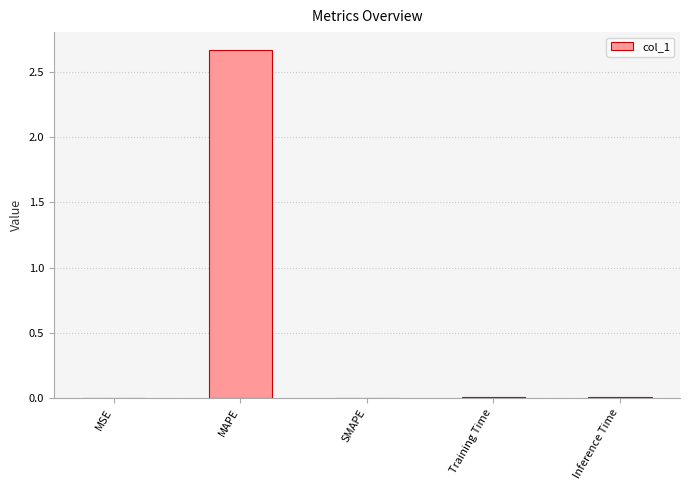

What is the greatest value displayed?

2.7